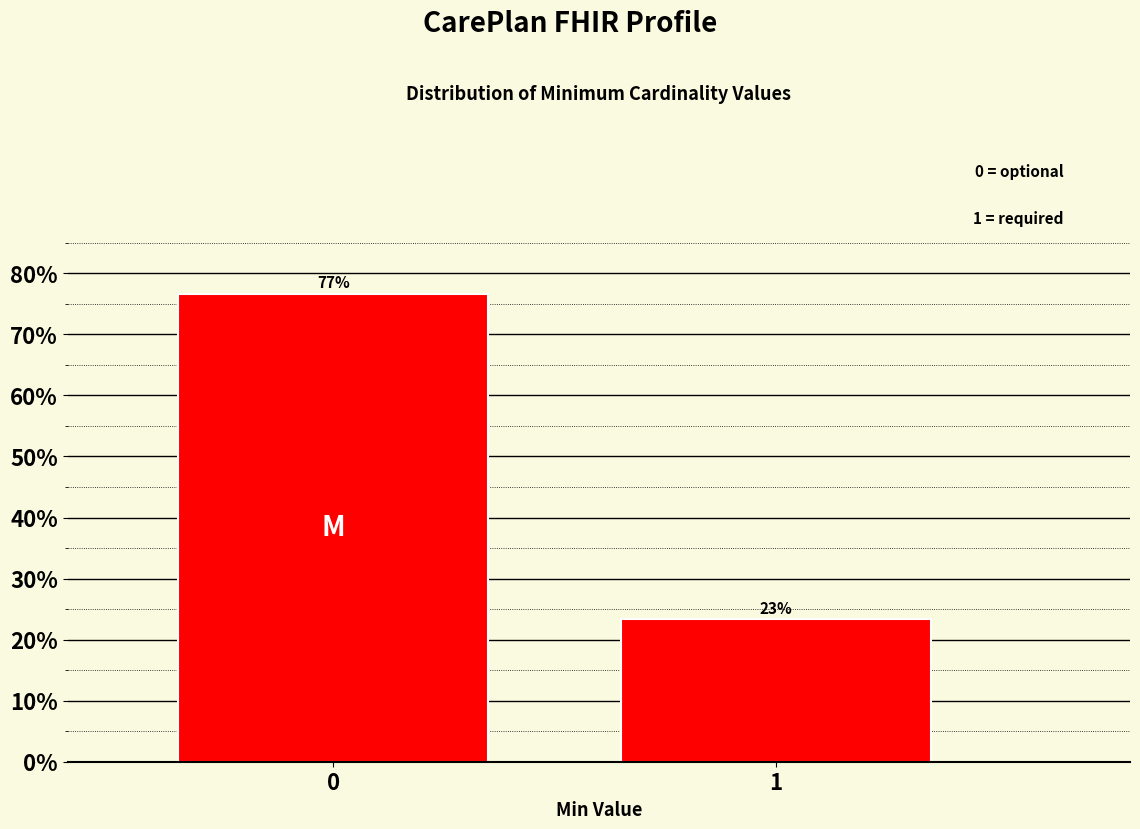

What is the ratio of the value at 0 to the value at 1?

3.3